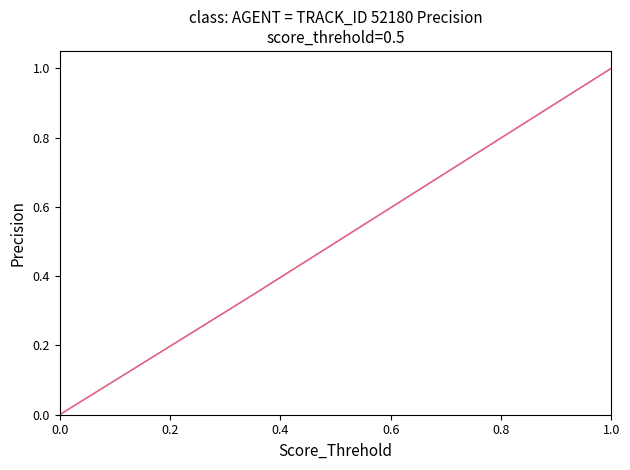

Is this an area chart (filled region under the line)?

No